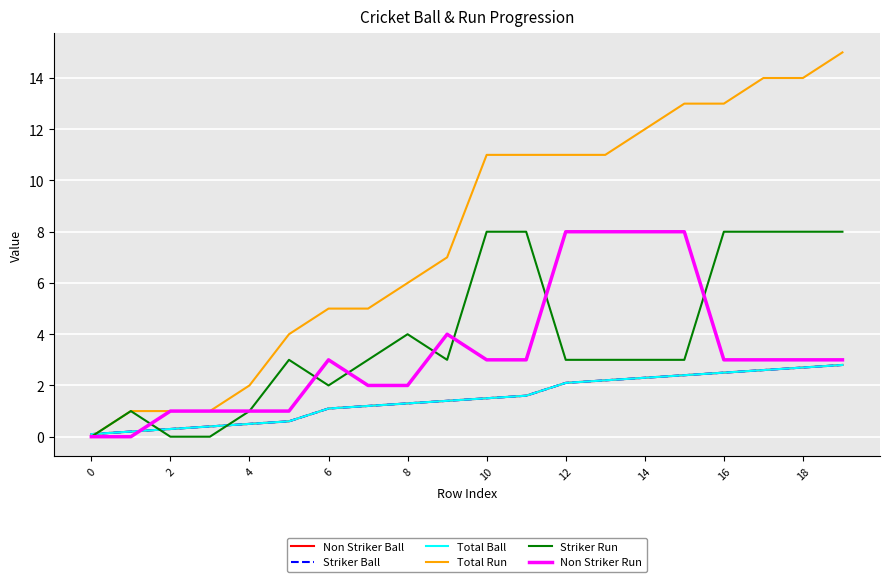

Which series has the largest total across all categories?

Total Run